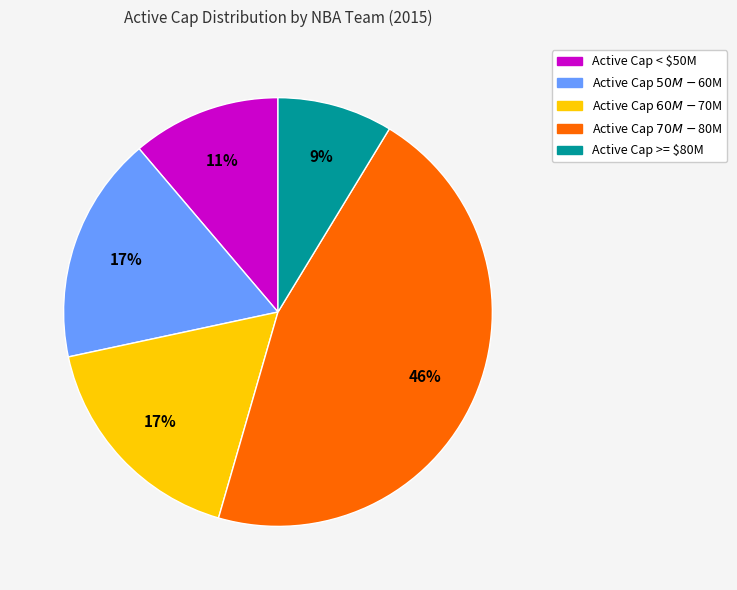

To the nearest percent, what is the average slice percentage?

20%